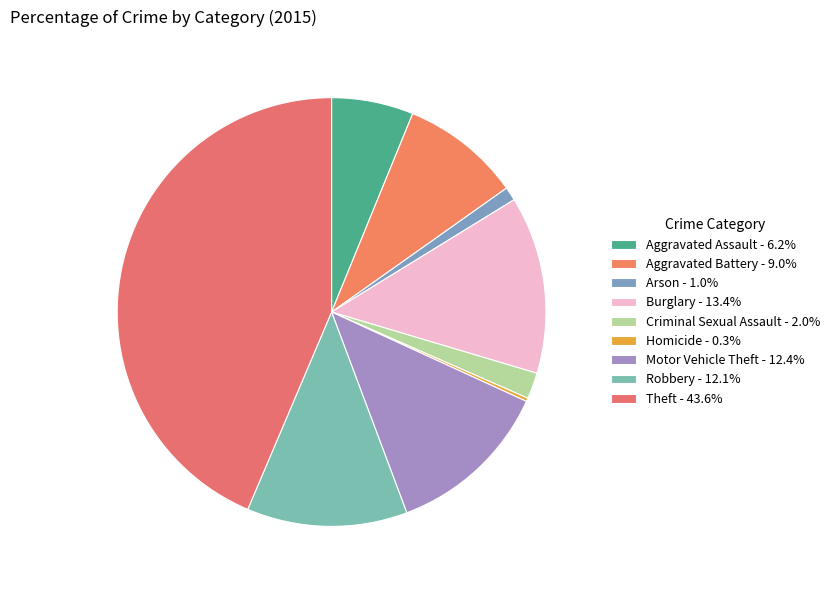

To the nearest percent, what is the difference between the largest and smallest slice percentages?

43%